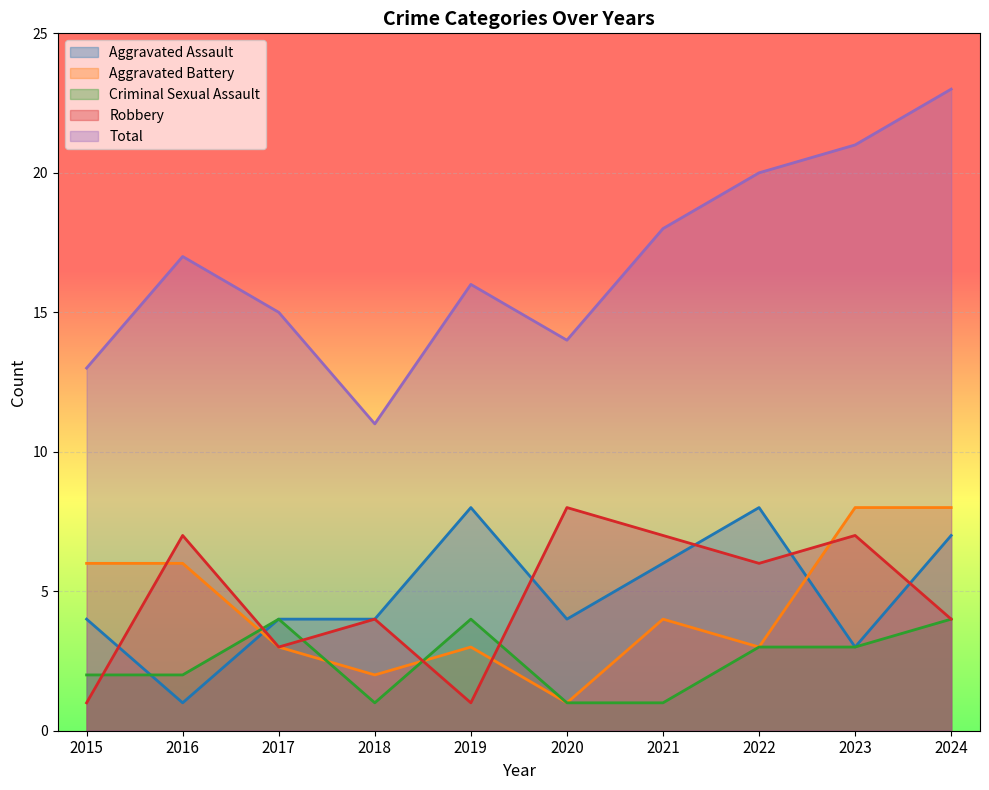

Count the number of data series in this chart.

5